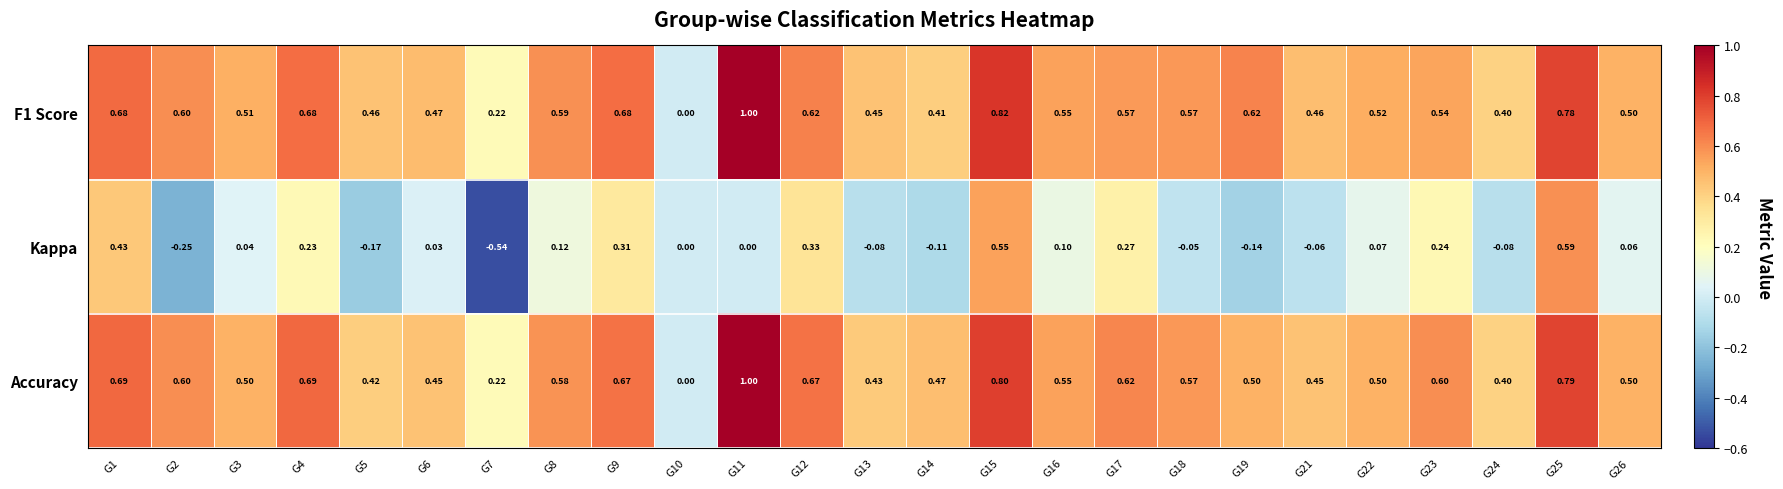

Which series has the widest spread of values?

Kappa